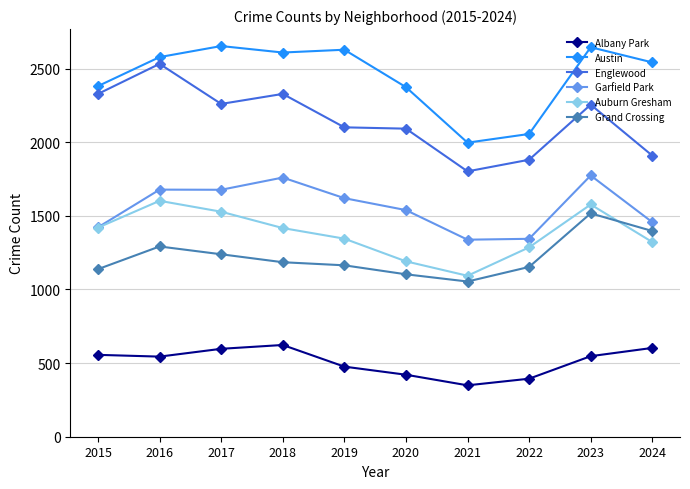

At how many categories does at least one series exceed 1110?

10